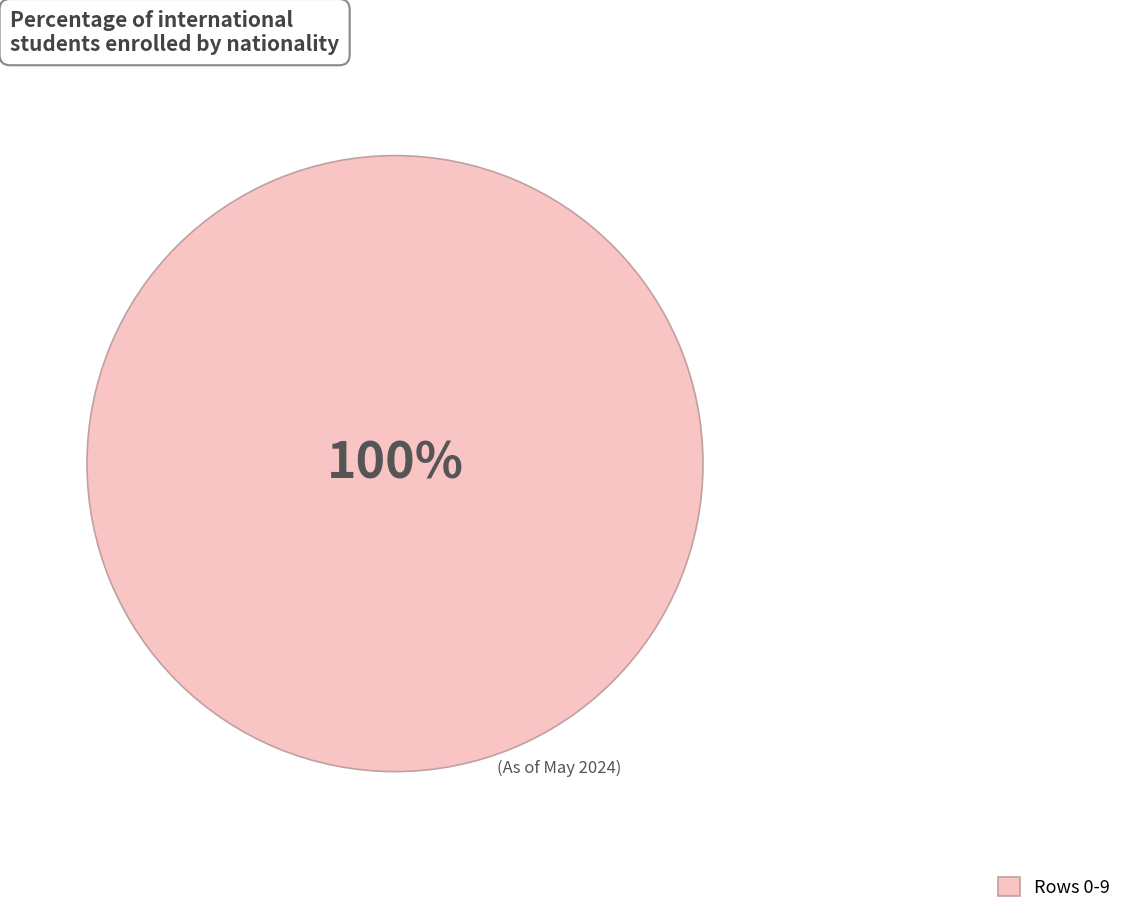

Does Rows 0-9 account for over 50% of the chart?

Yes